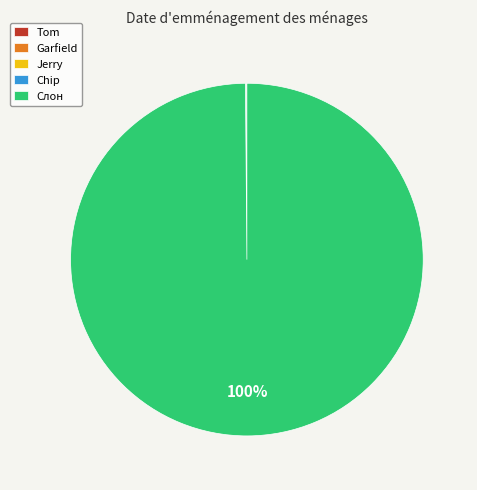

To the nearest percent, what is the average slice percentage?

20%